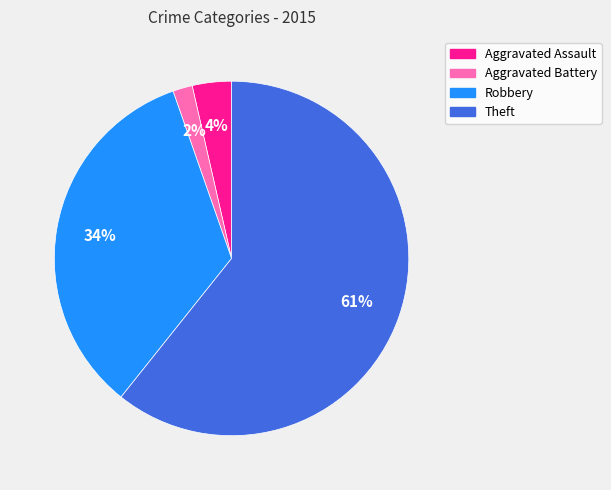

To the nearest percent, what percentage of the pie is Robbery?

34%